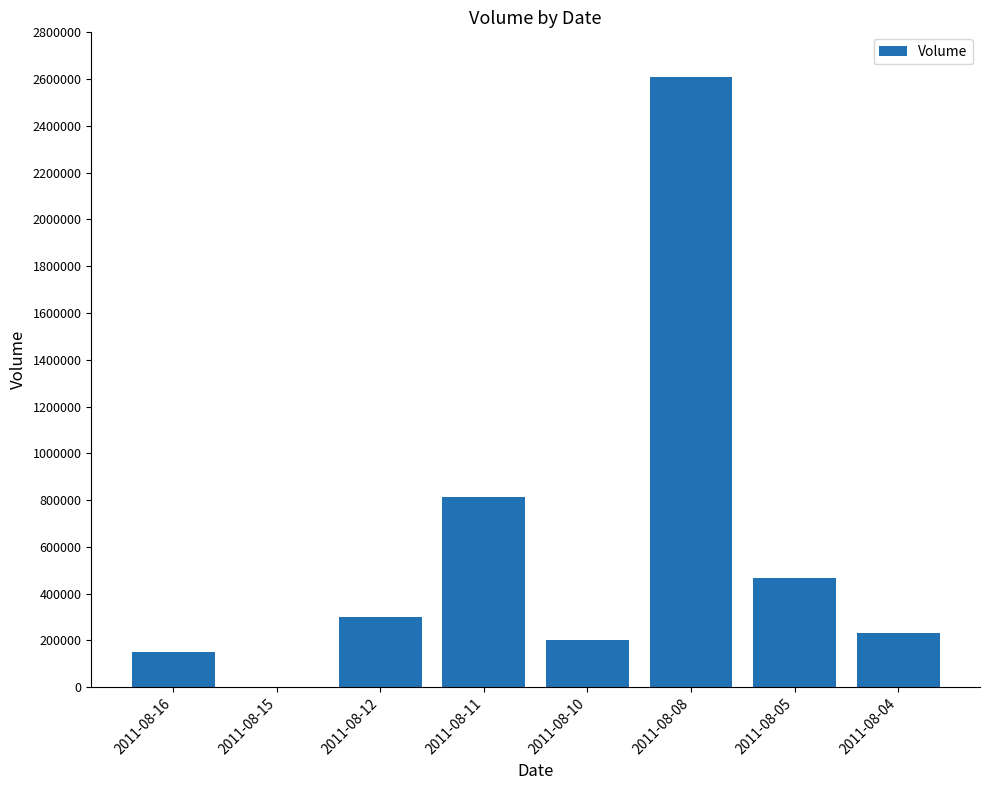

Where is the data nearest to the value 1303500?

2011-08-11